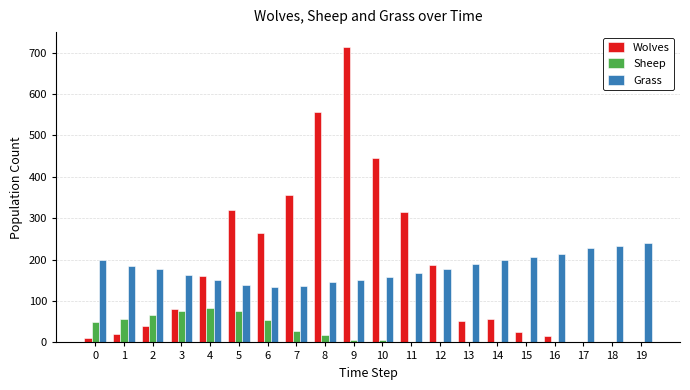

True or false: Wolves has a value of 214 at 7.

False